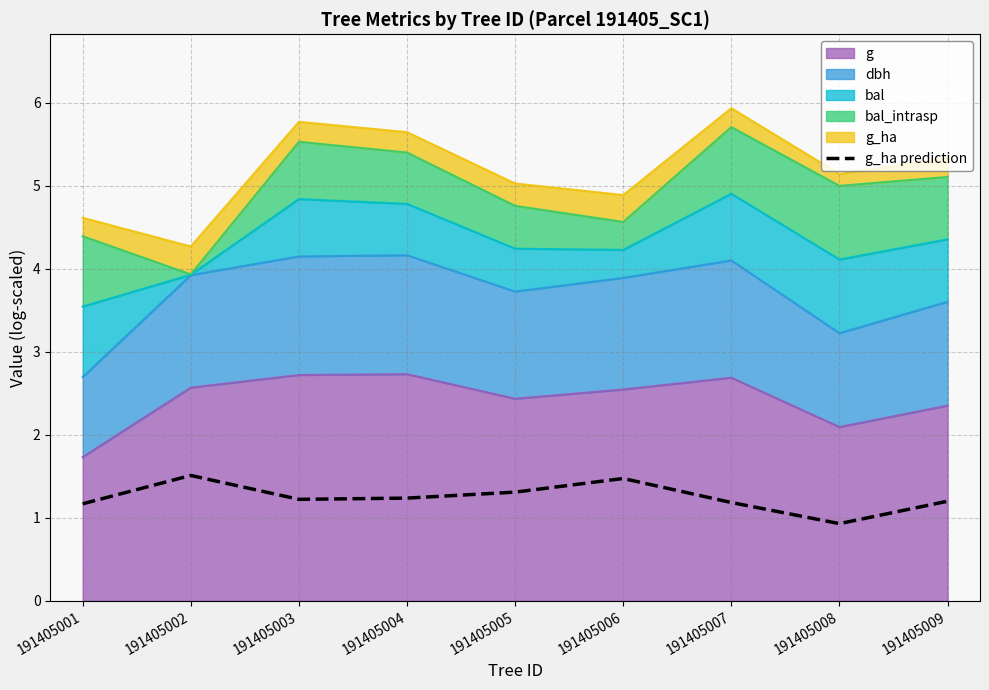

What is the value of the 2nd point from the left?

1.5